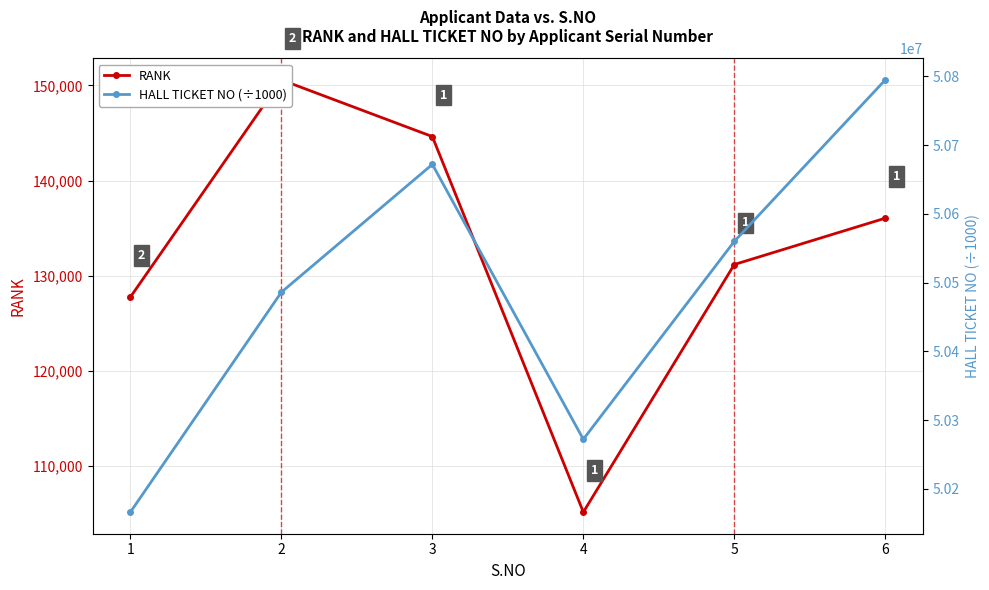

Where does the RANK series first go above 136041?

2